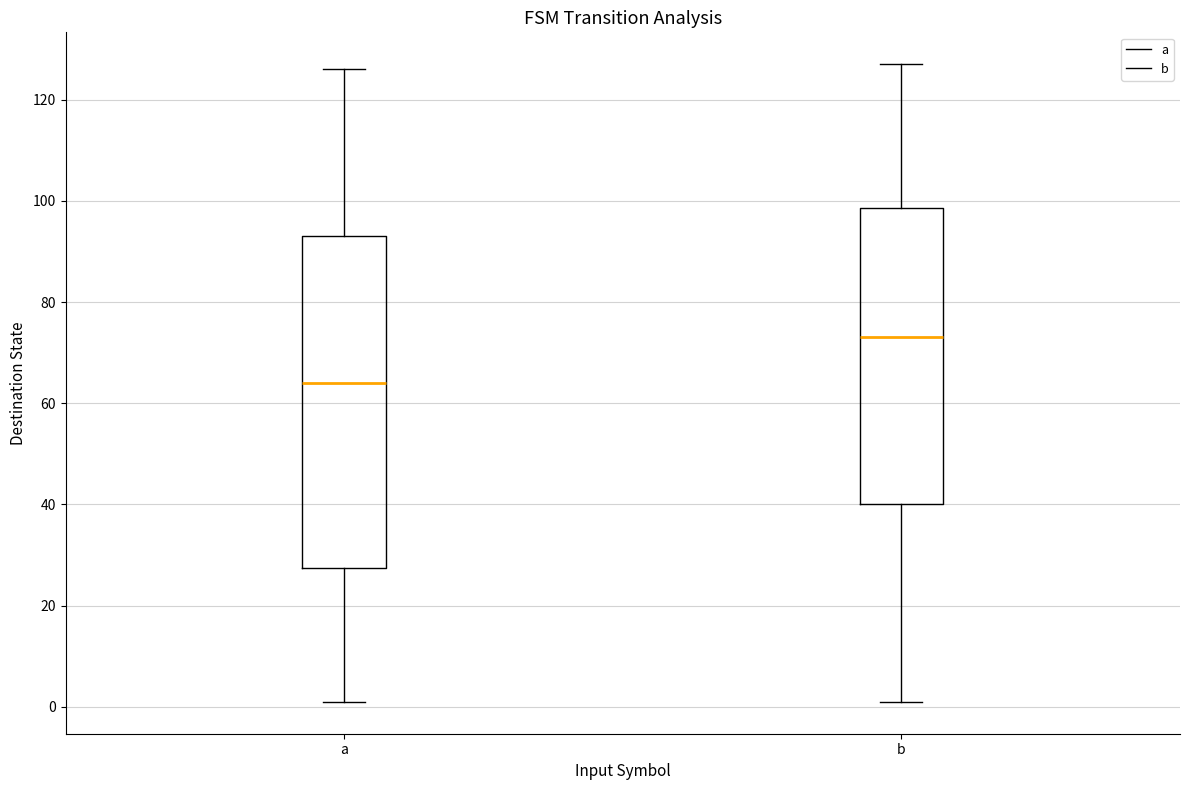

Reading left to right, transcribe this box plot: for each box, give where its median line is, the range the box spans, and where its two whiskers end, as read against the y-axis. The values are not printed on the chart, so give them approximately, as read against the axis.

a: median 64, box 28 to 94, whiskers 2 to 126
b: median 74, box 40 to 98, whiskers 2 to 128